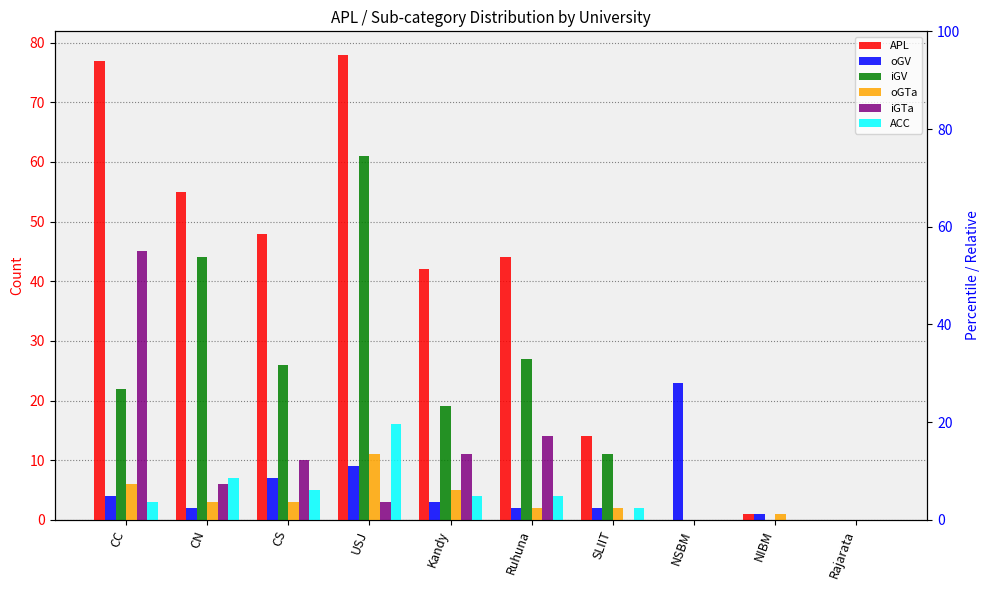

Reading left to right, list all the values displayed in this chart.

APL: 77	55	48	78	42	44	14	0	1	0
oGV: 4	2	7	9	3	2	2	23	1	0
iGV: 22	44	26	61	19	27	11	0	0	0
oGTa: 6	3	3	11	5	2	2	0	1	0
iGTa: 45	6	10	3	11	14	0	0	0	0
ACC: 3	7	5	16	4	4	2	0	0	0